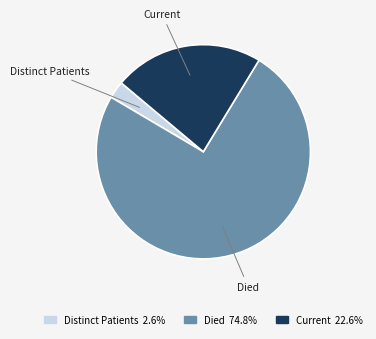

Which slice represents more than half of the pie?

Died